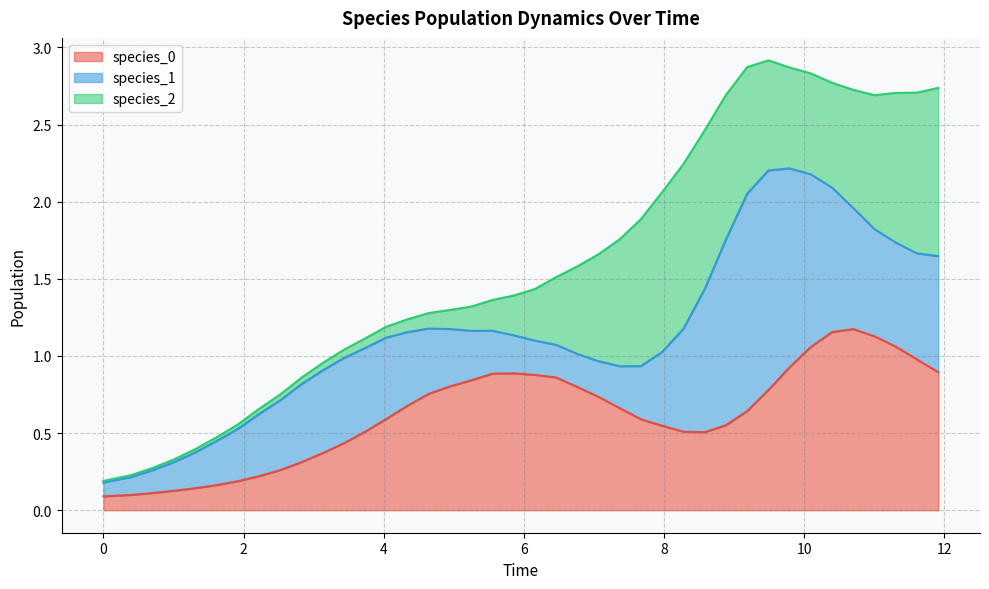

What are all the series names shown in the legend?

species_0, species_1, species_2